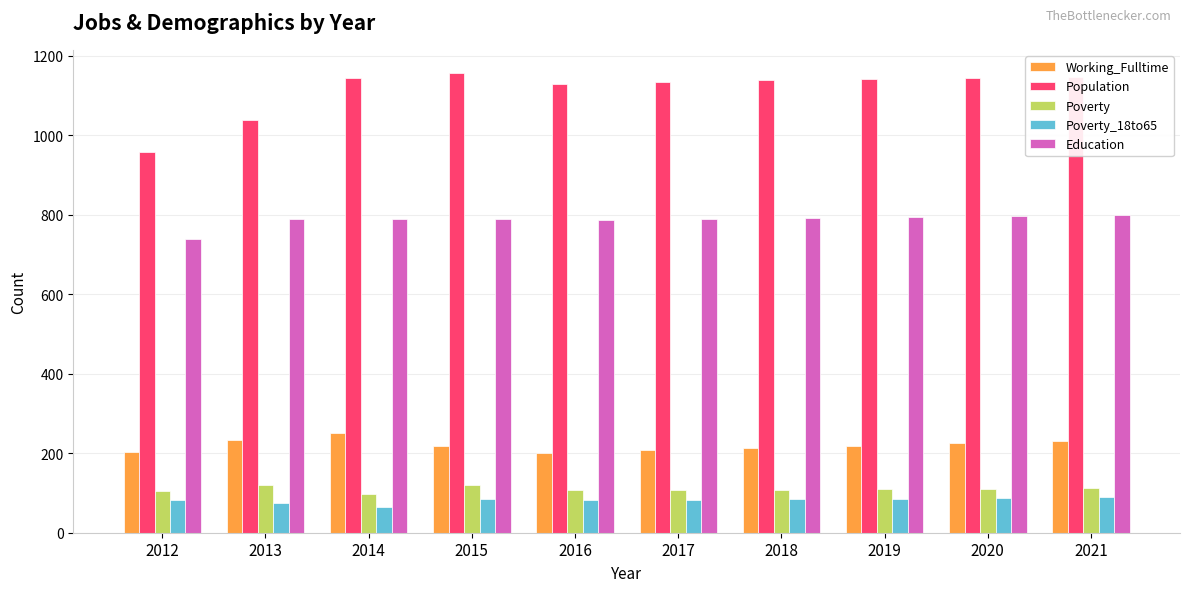

At which label is Education closest to 769?

2016